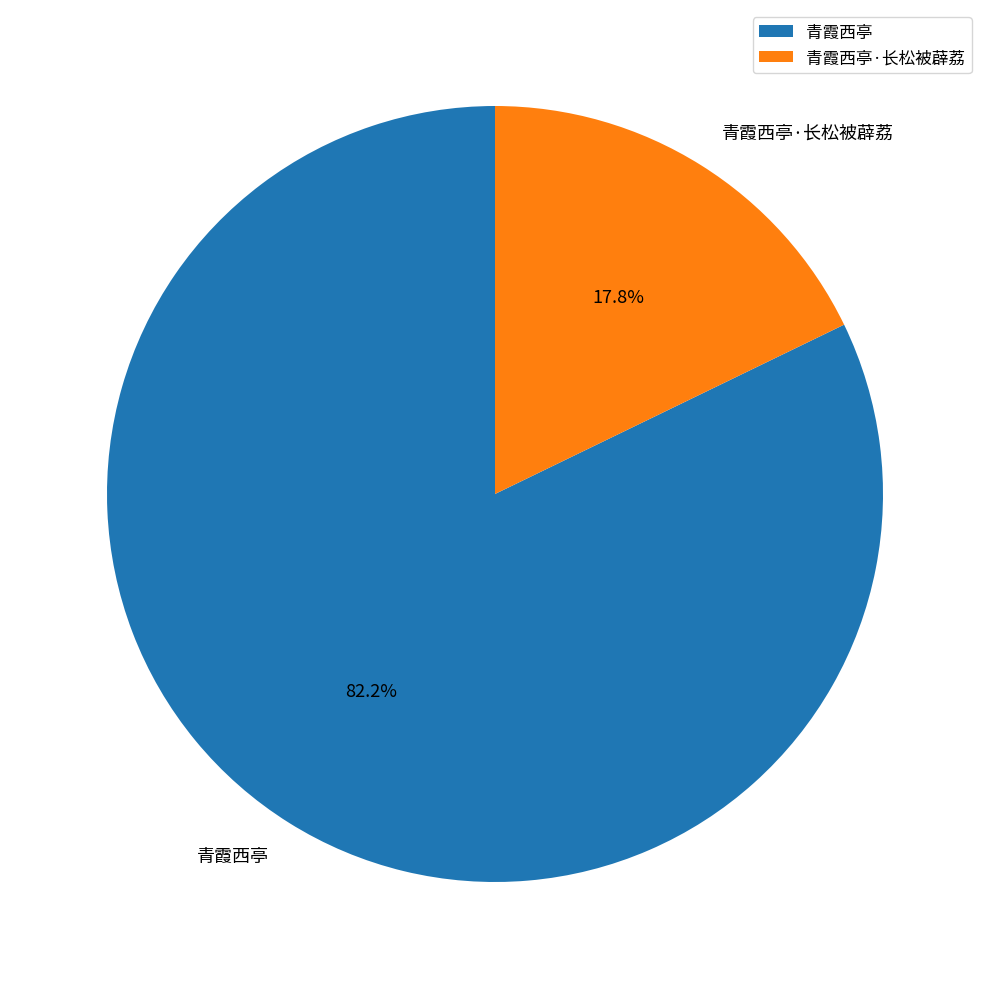

Which slice is the smallest?

青霞西亭·长松被薜荔